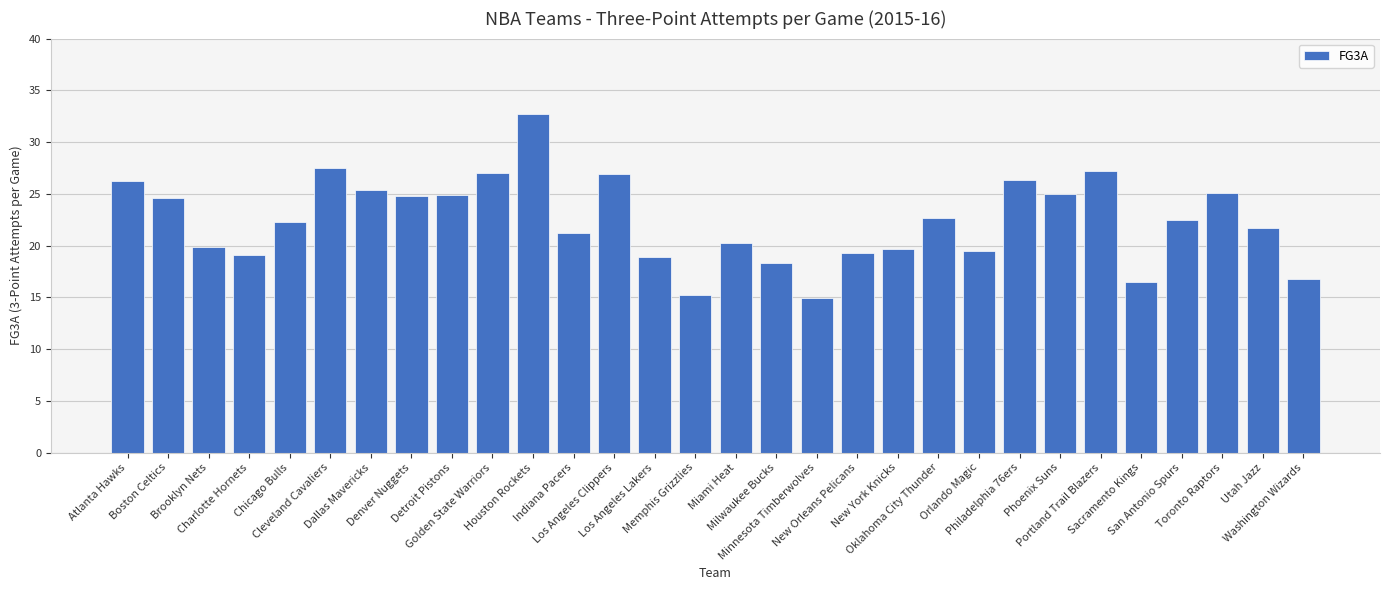

What is the smallest value displayed?

14.9